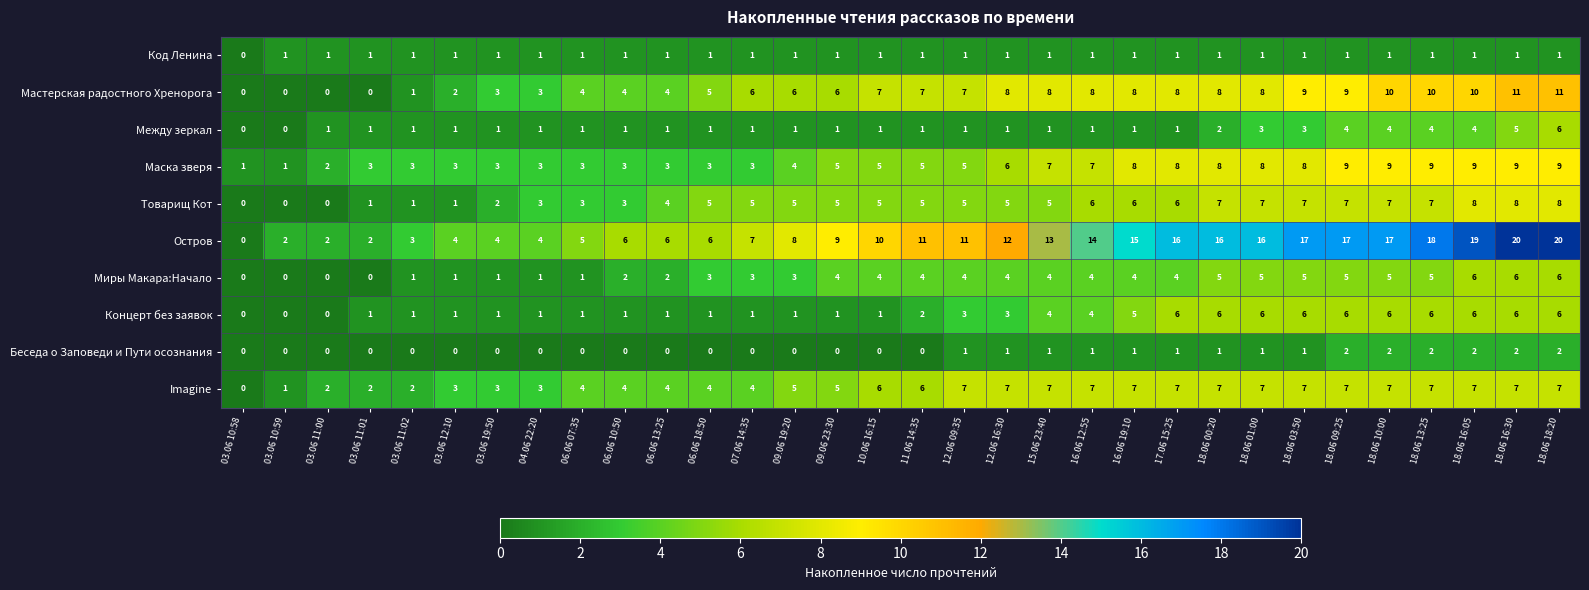

Count the number of categories in the chart.

32